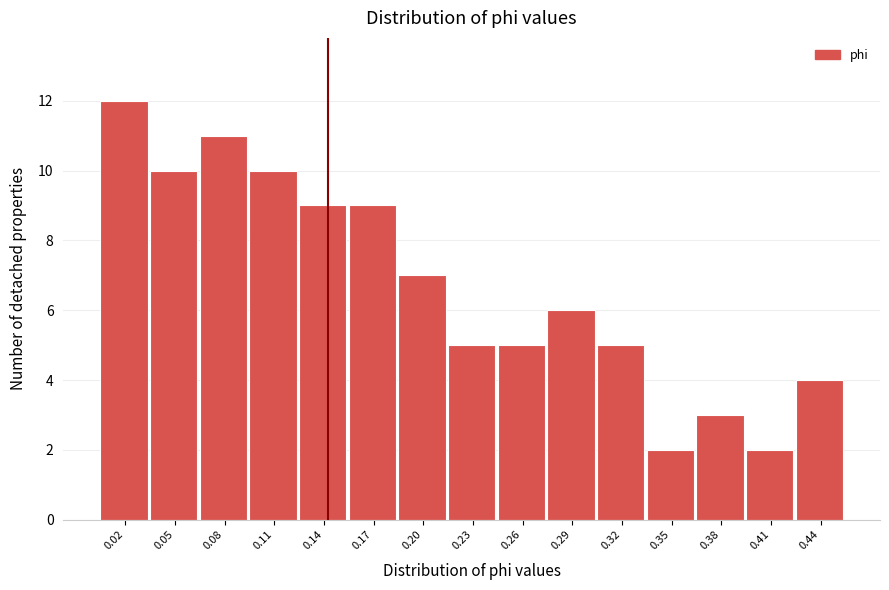

Reading left to right, list all the values displayed in this chart.

12	10	11	10	9	9	7	5	5	6	5	2	3	2	4